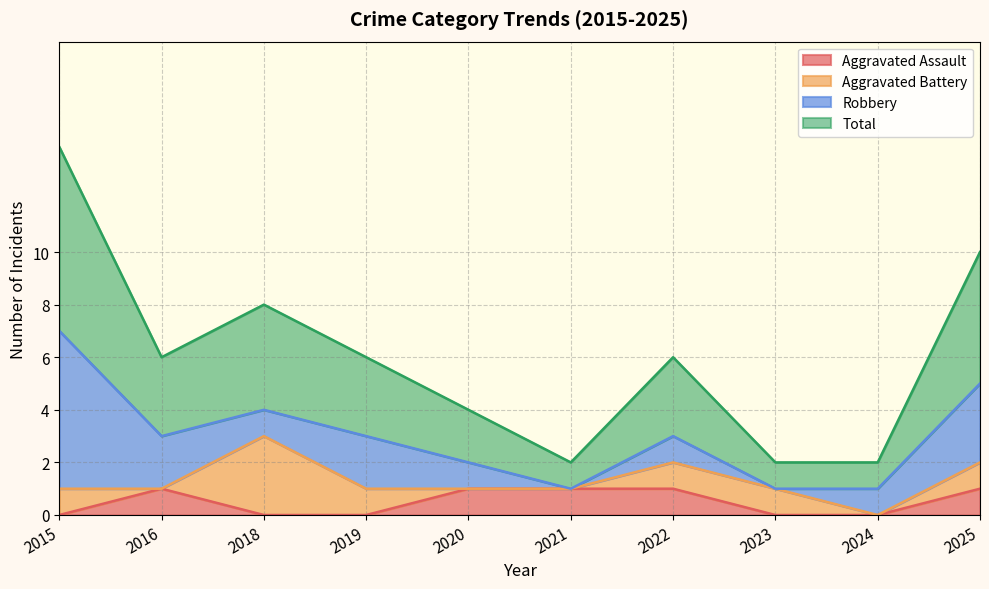

The value of Aggravated Assault at 2025 is 1. True or false?

True